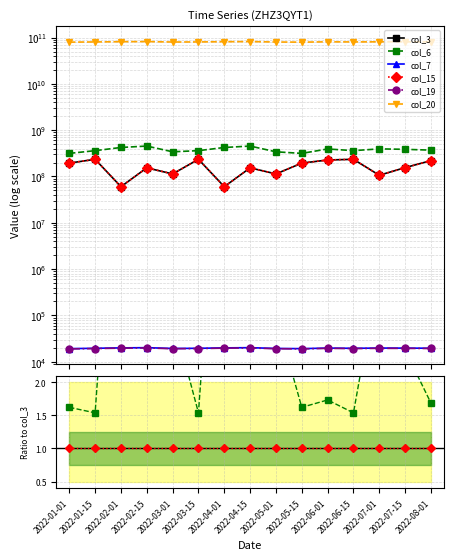

Which series has the largest range (max minus min)?

col_3